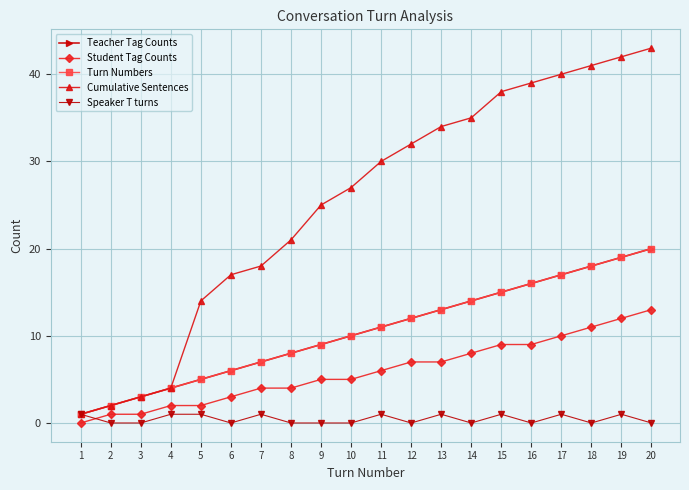

What value does the Cumulative Sentences series have at 4?

4